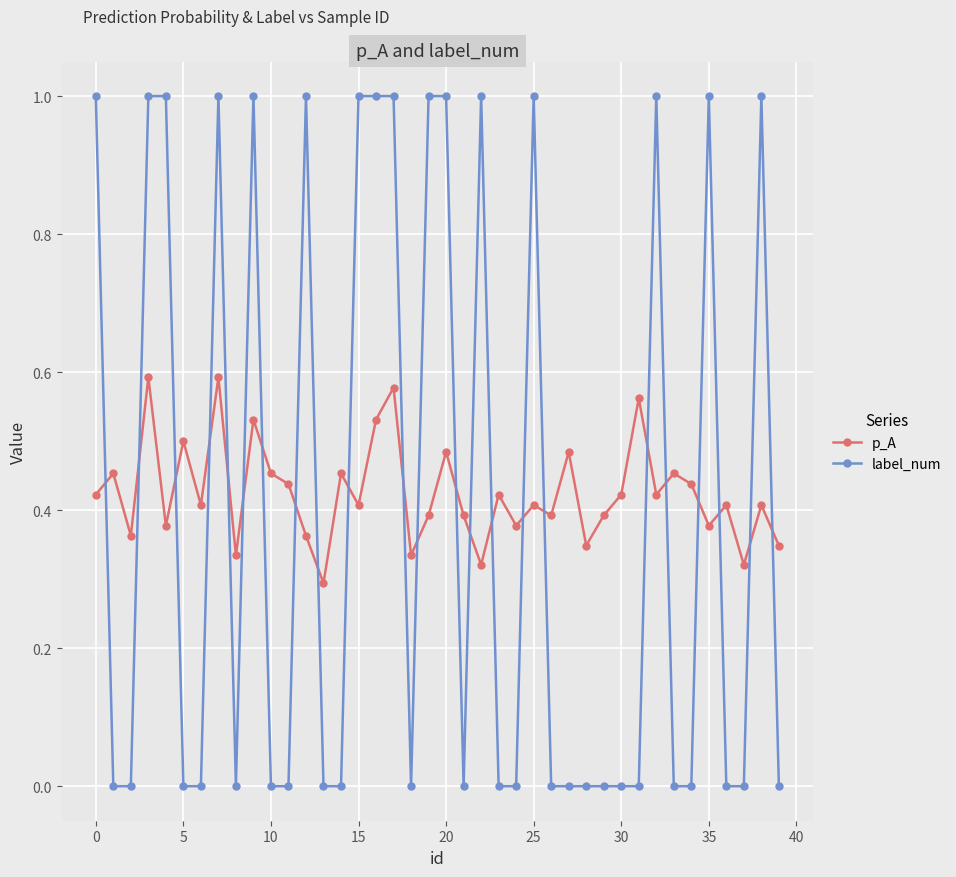

What is the value of the label_num point at the 4th from the left?

1.0